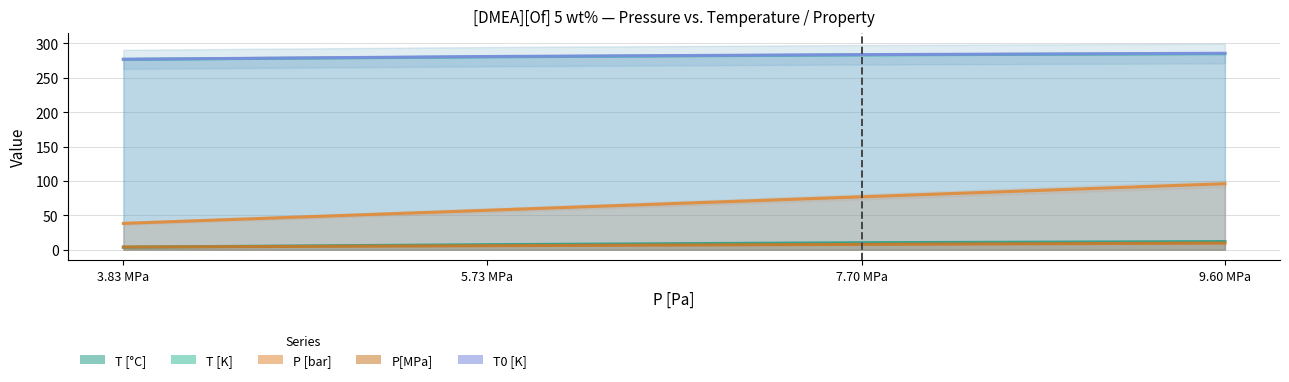

Reading left to right, transcribe all the data shown in this chart.

T [°C]: 3.6	7.3	10.1	11.8
T [K]: 276.8	280.4	283.3	285.0
P [bar]: 38.3	57.3	77.0	96.0
P[MPa]: 3.8	5.7	7.7	9.6
T0 [K]: 276.9	281.0	283.7	285.6